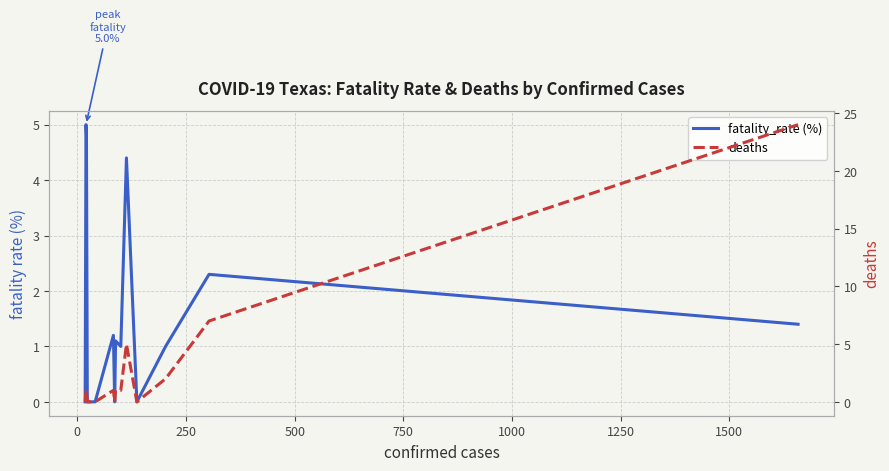

Is the value of deaths at 14 greater than the value of fatality_rate (%) at 9?

Yes